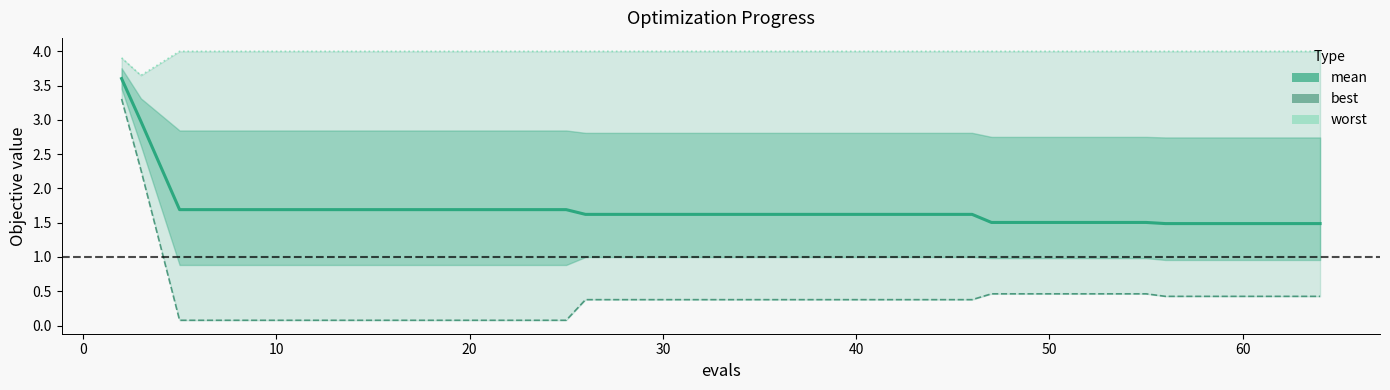

What is the difference between the maximum and minimum values in the mean series?

2.1